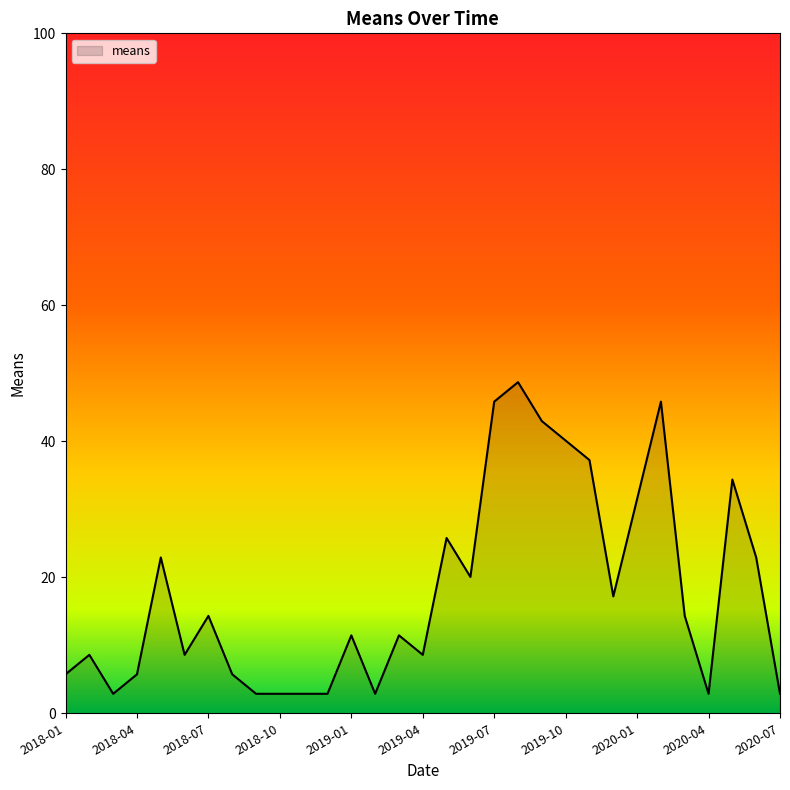

What is the maximum value shown in the chart?

48.7